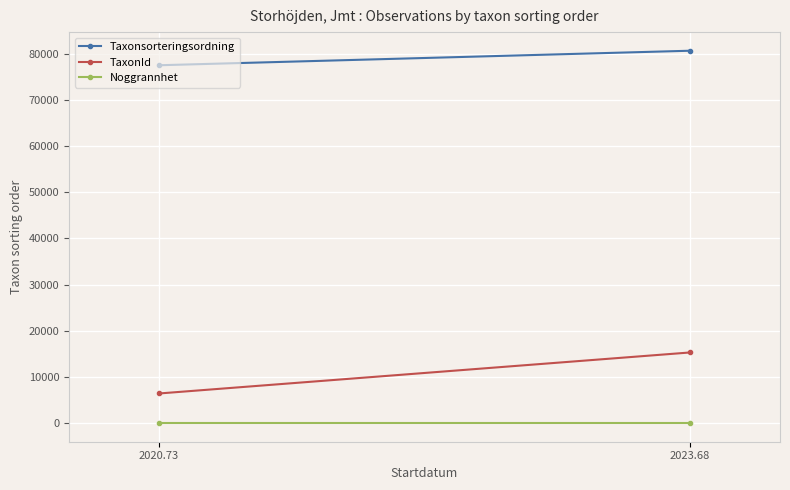

What is the difference between the Taxonsorteringsordning values at 2020.73 and 2023.68?

3145.1